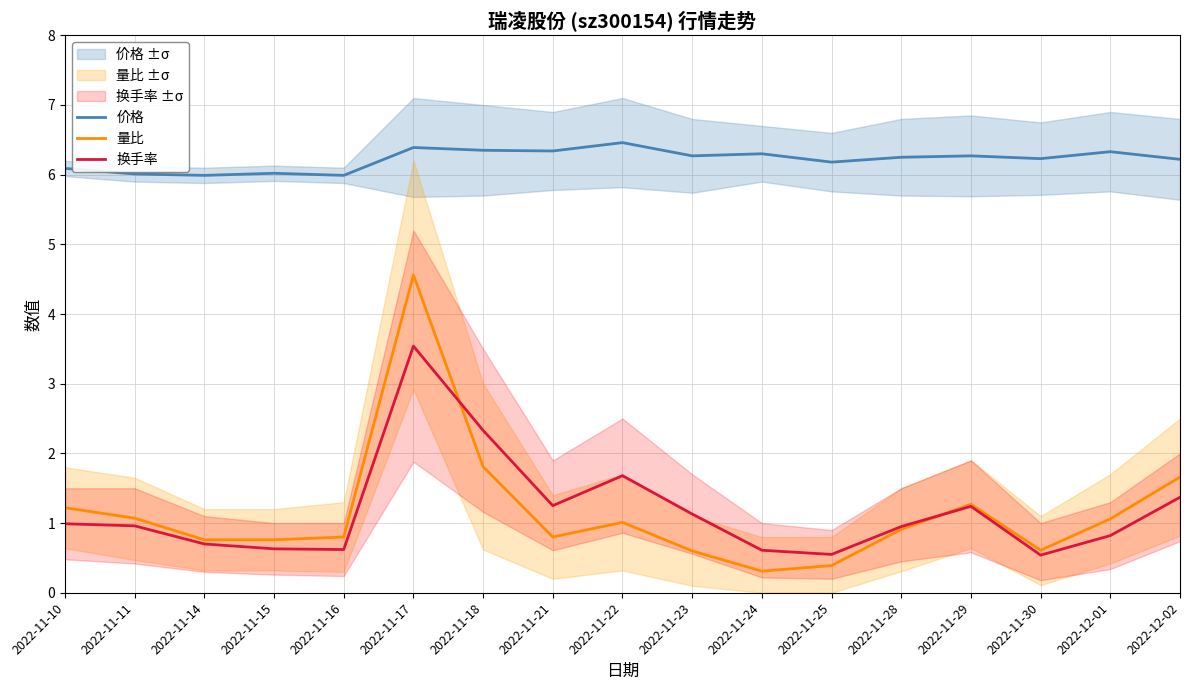

Which series has the largest range (max minus min)?

量比